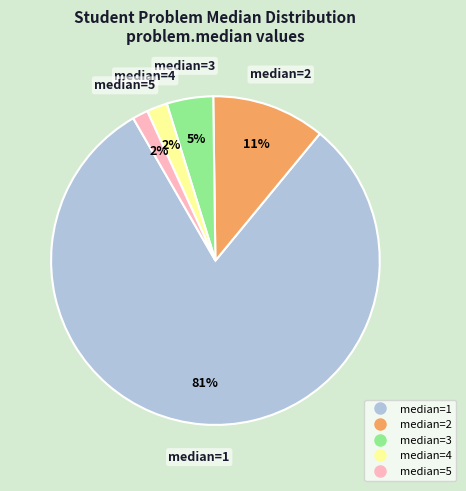

Is there a majority slice in this chart?

Yes